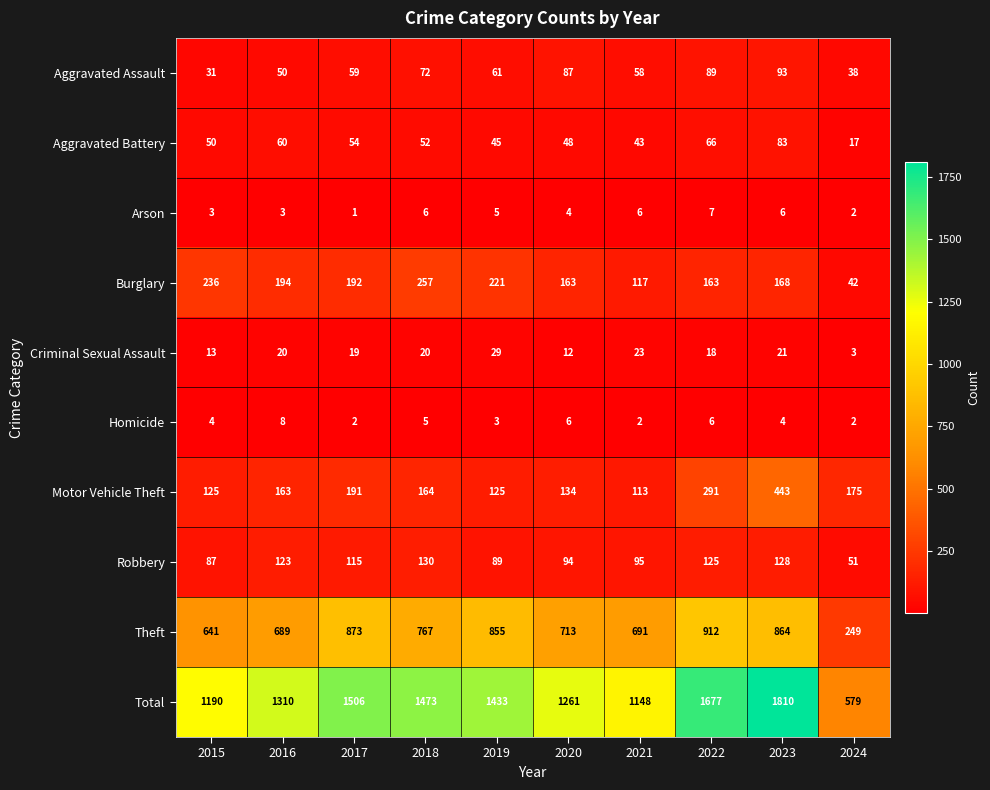

At 2018, list the series in order from smallest to largest.

Homicide, Arson, Criminal Sexual Assault, Aggravated Battery, Aggravated Assault, Robbery, Motor Vehicle Theft, Burglary, Theft, Total